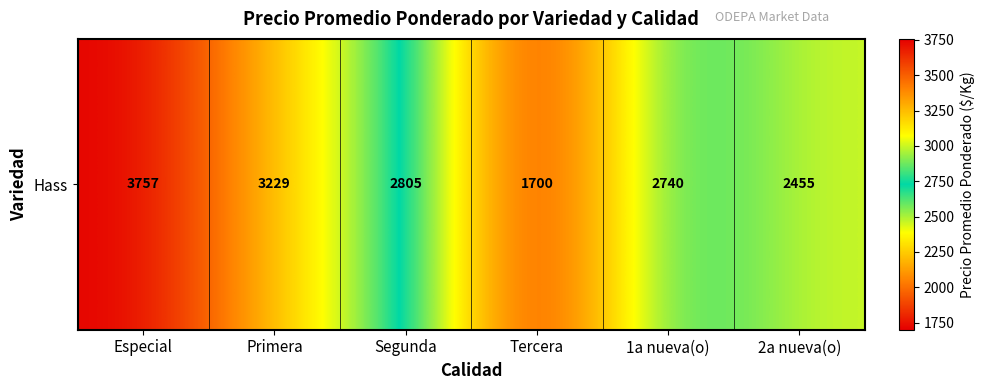

What is the difference between the second highest and second lowest values?

774